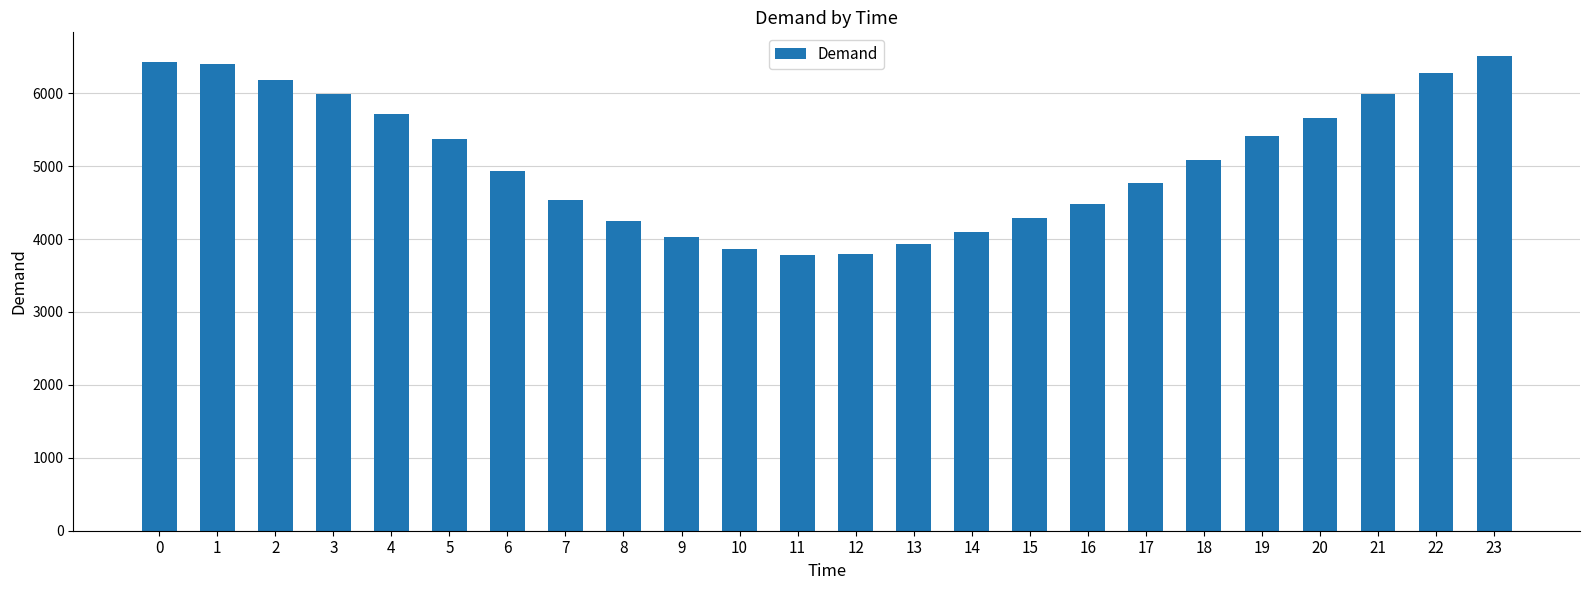

What is the change in value from 9 to 19?

+1372